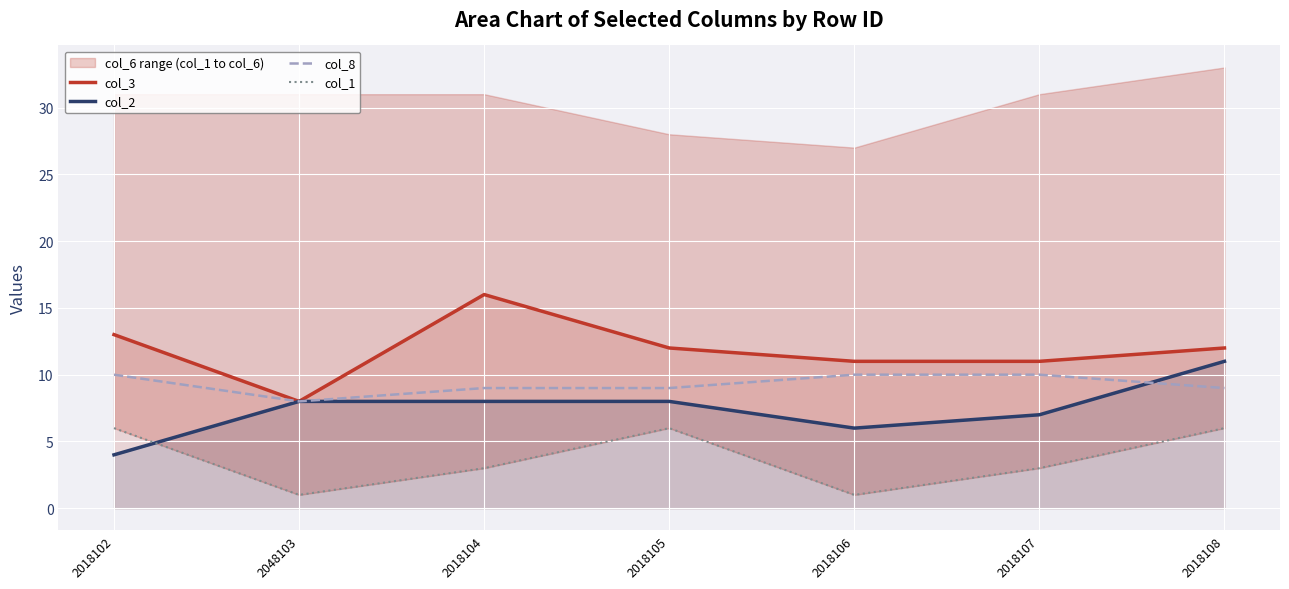

What is the total value across all series at 2018106?

28